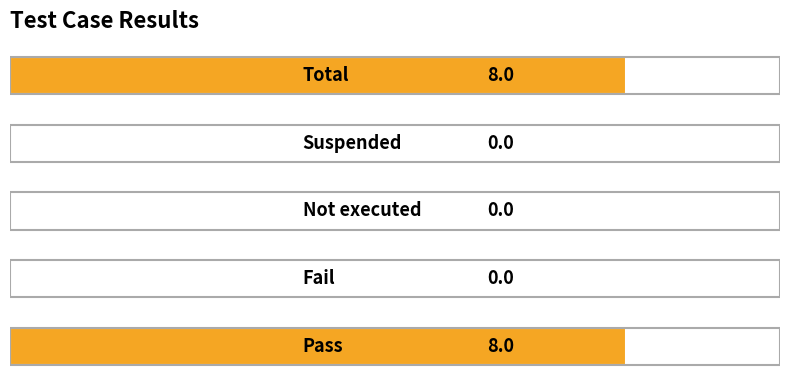

Is it true that the value at 2 is 0?

True